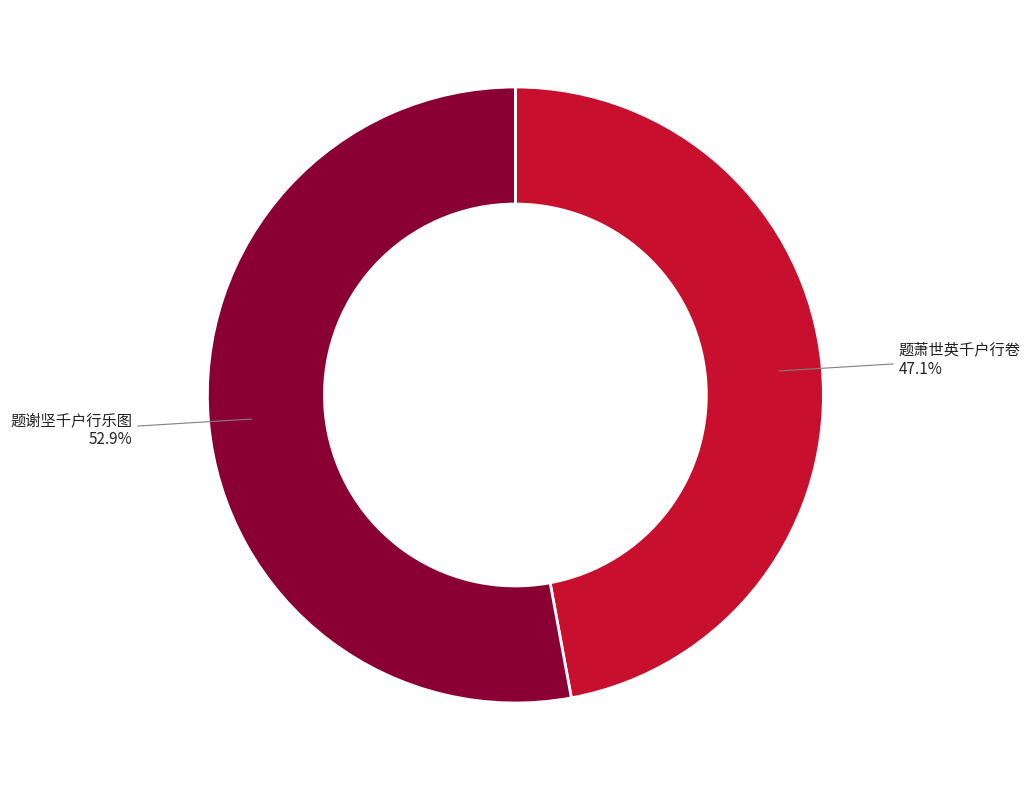

Count the number of slices in the pie.

2